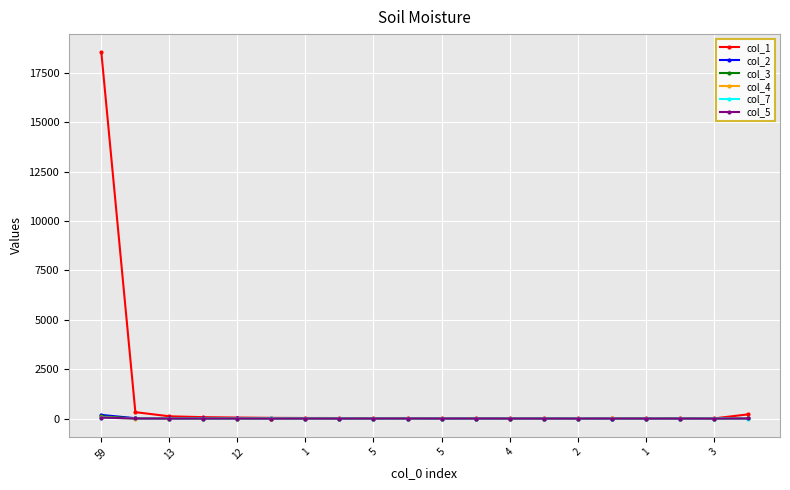

What is the greatest value displayed?

18532